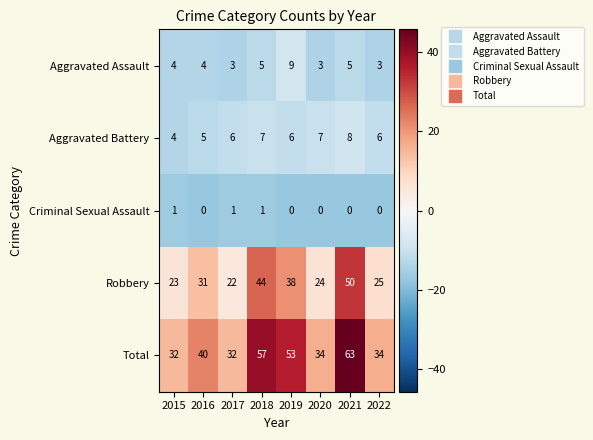

At how many categories does at least one series exceed 37?

4